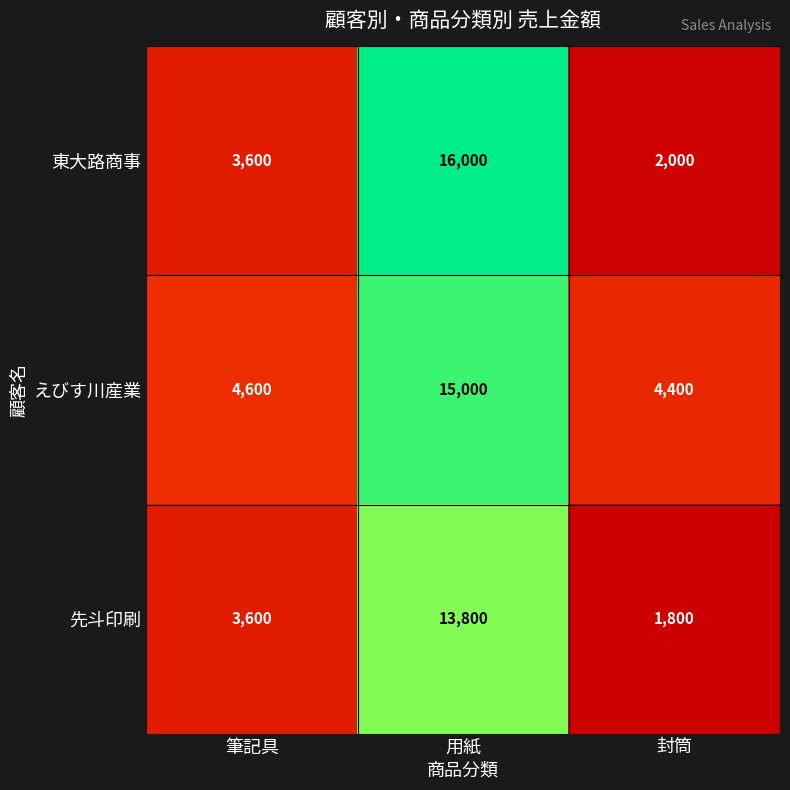

Which label corresponds to the largest value in the chart?

用紙